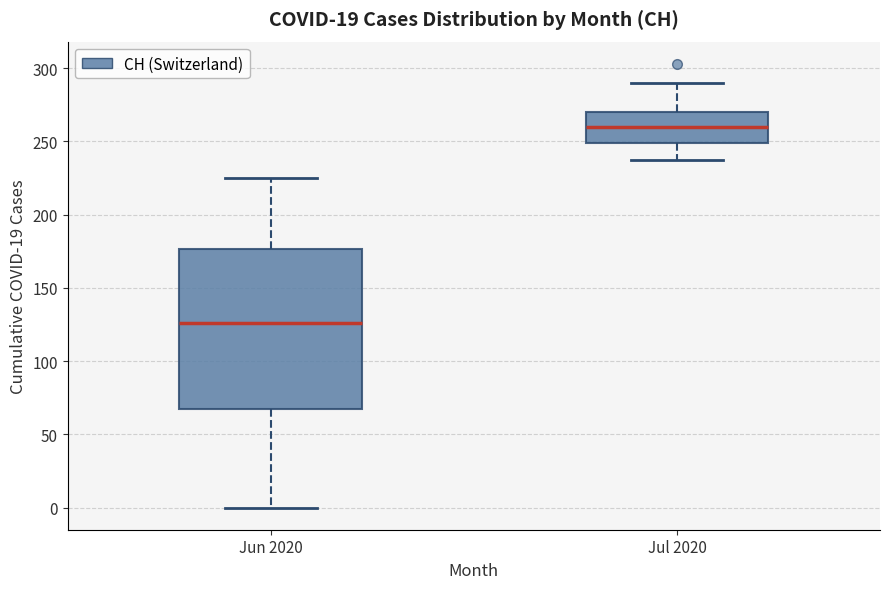

Reading left to right, transcribe this box plot: for each box, give where its median line is, the range the box spans, and where its two whiskers end, as read against the y-axis. The values are not printed on the chart, so give them approximately, as read against the axis.

Jun 2020: median 125, box 70 to 175, whiskers 0 to 225
Jul 2020: median 260, box 250 to 270, whiskers 235 to 290